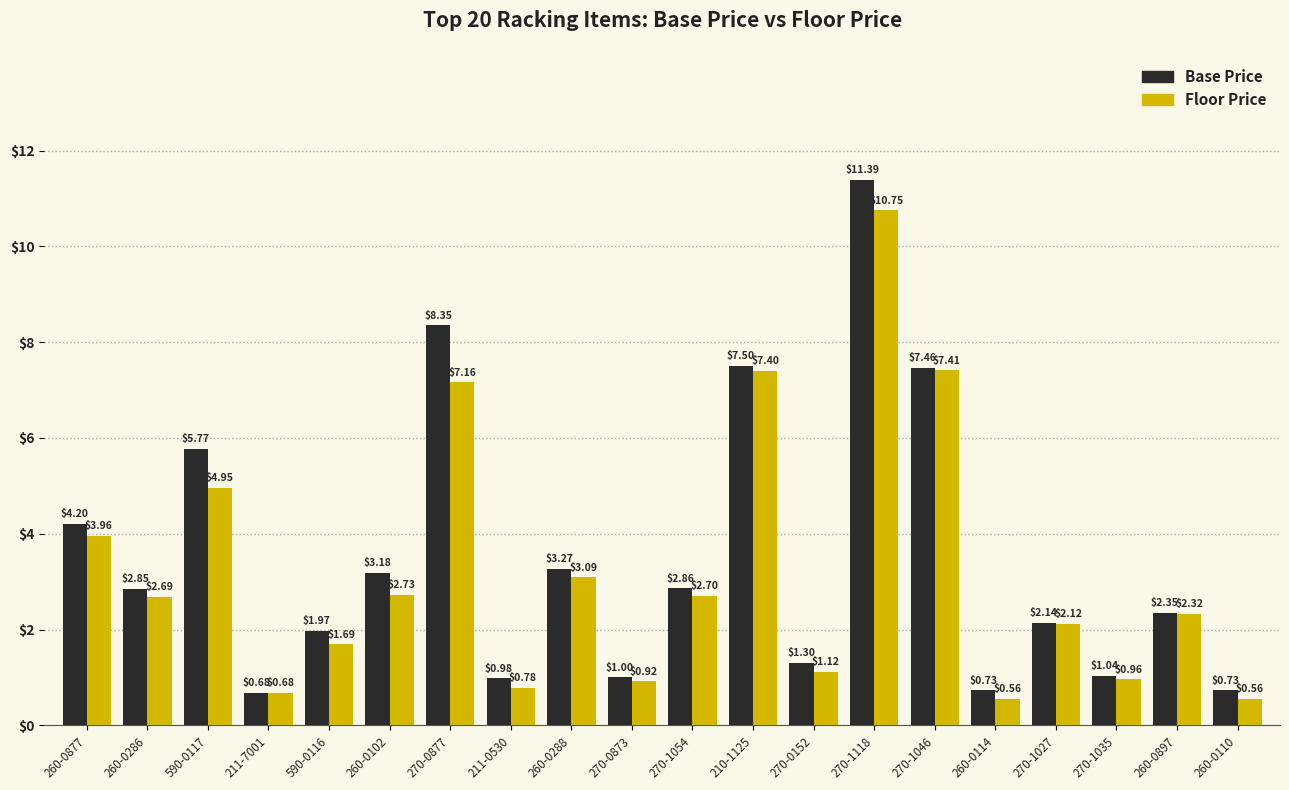

Which series has the largest range (max minus min)?

Base Price